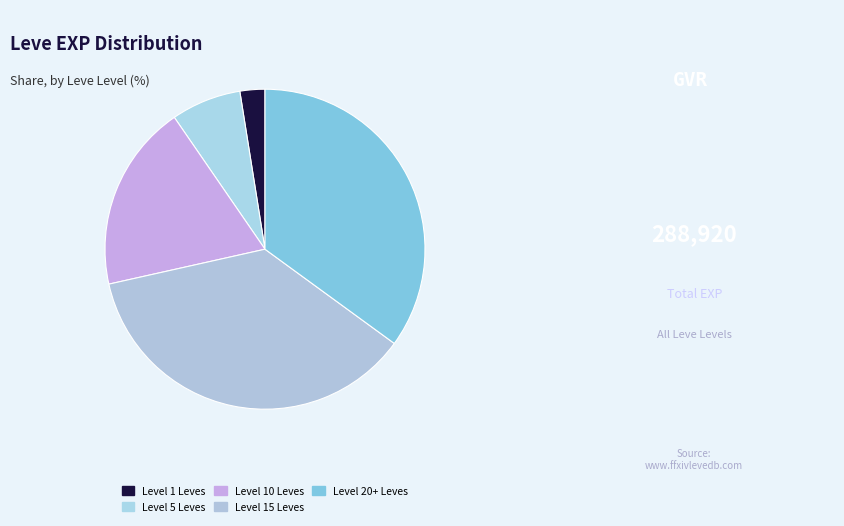

How many segments does this pie chart have?

5